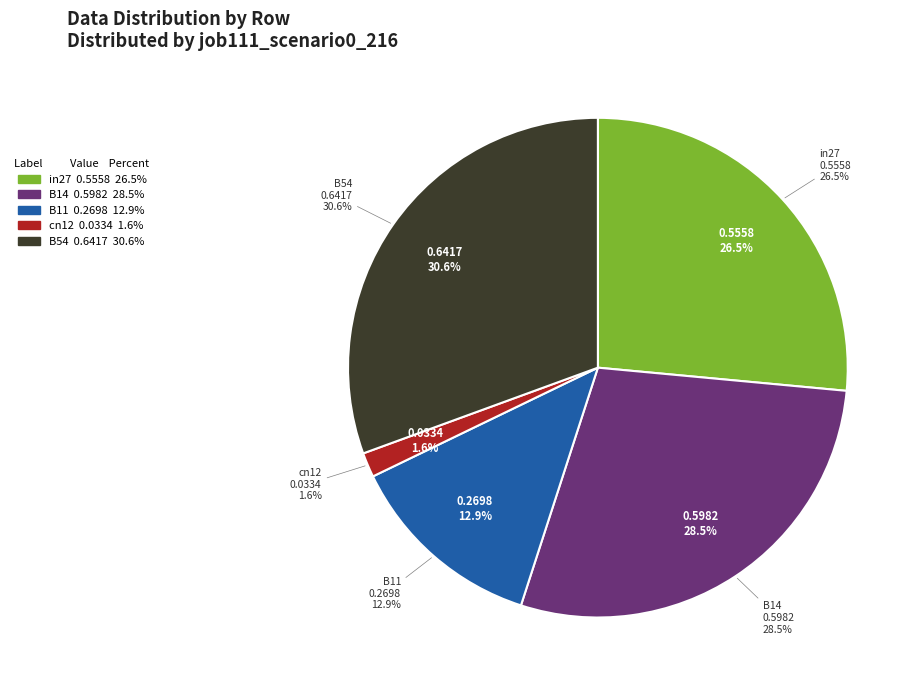

How many segments does this pie chart have?

5